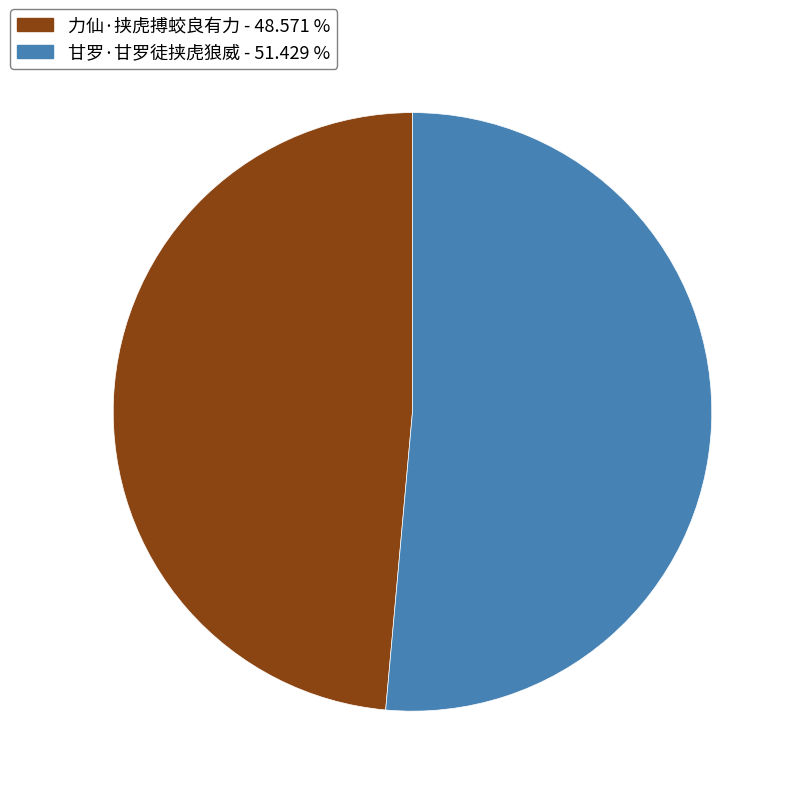

Which slice is the smallest?

力仙·挟虎搏蛟良有力